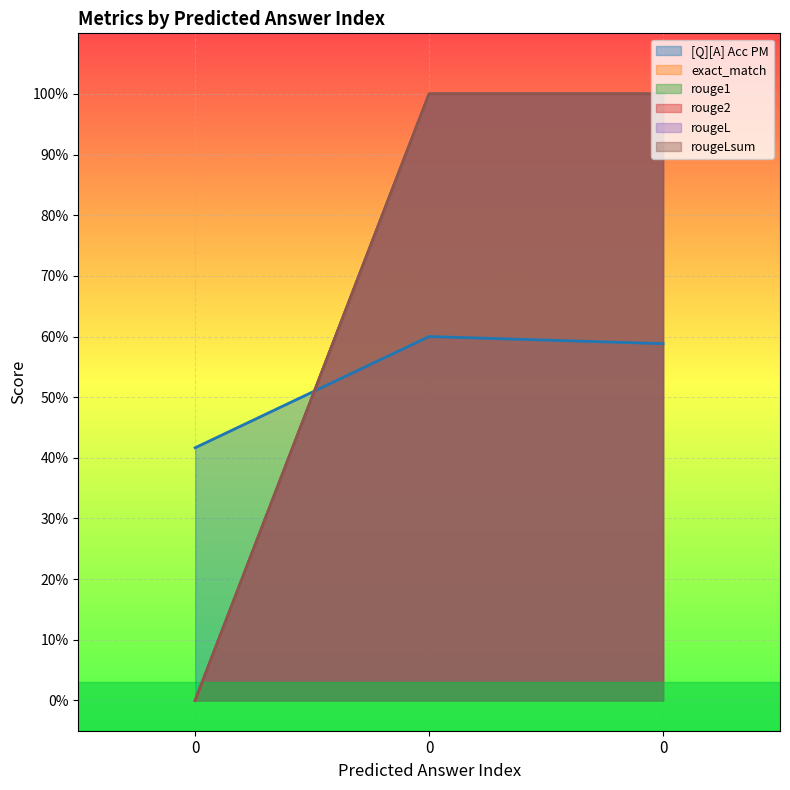

List the labels in order of rouge1 value, largest first.

0, 0, 0